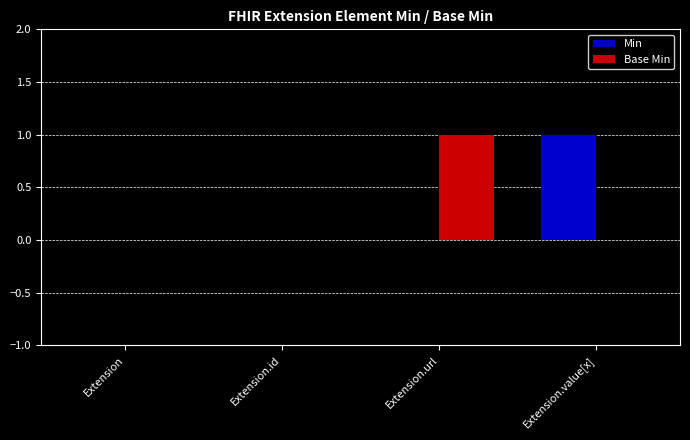

At which label does Min reach its peak?

Extension.value[x]